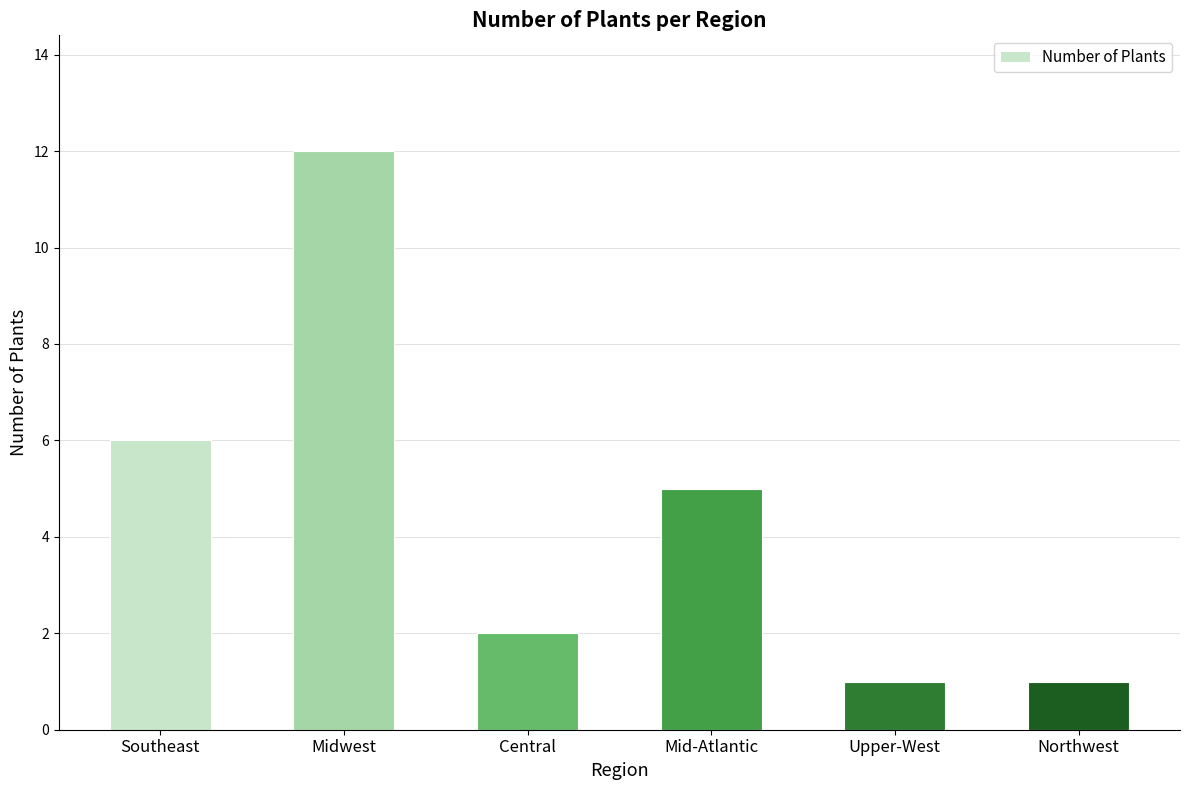

Reading left to right, what are all the values shown in this chart?

6	12	2	5	1	1